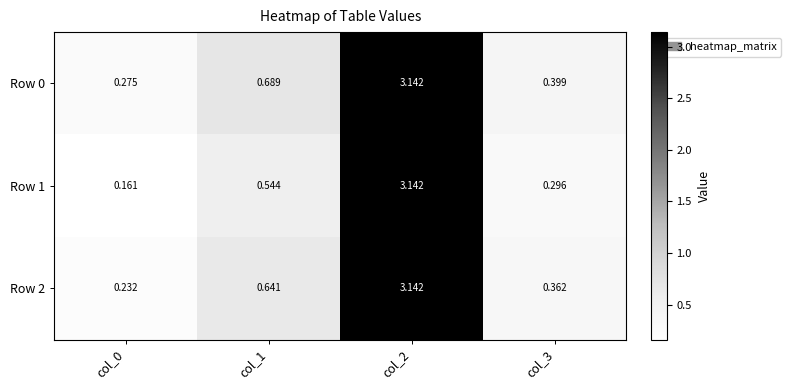

Which series has the largest range (max minus min)?

Row 1